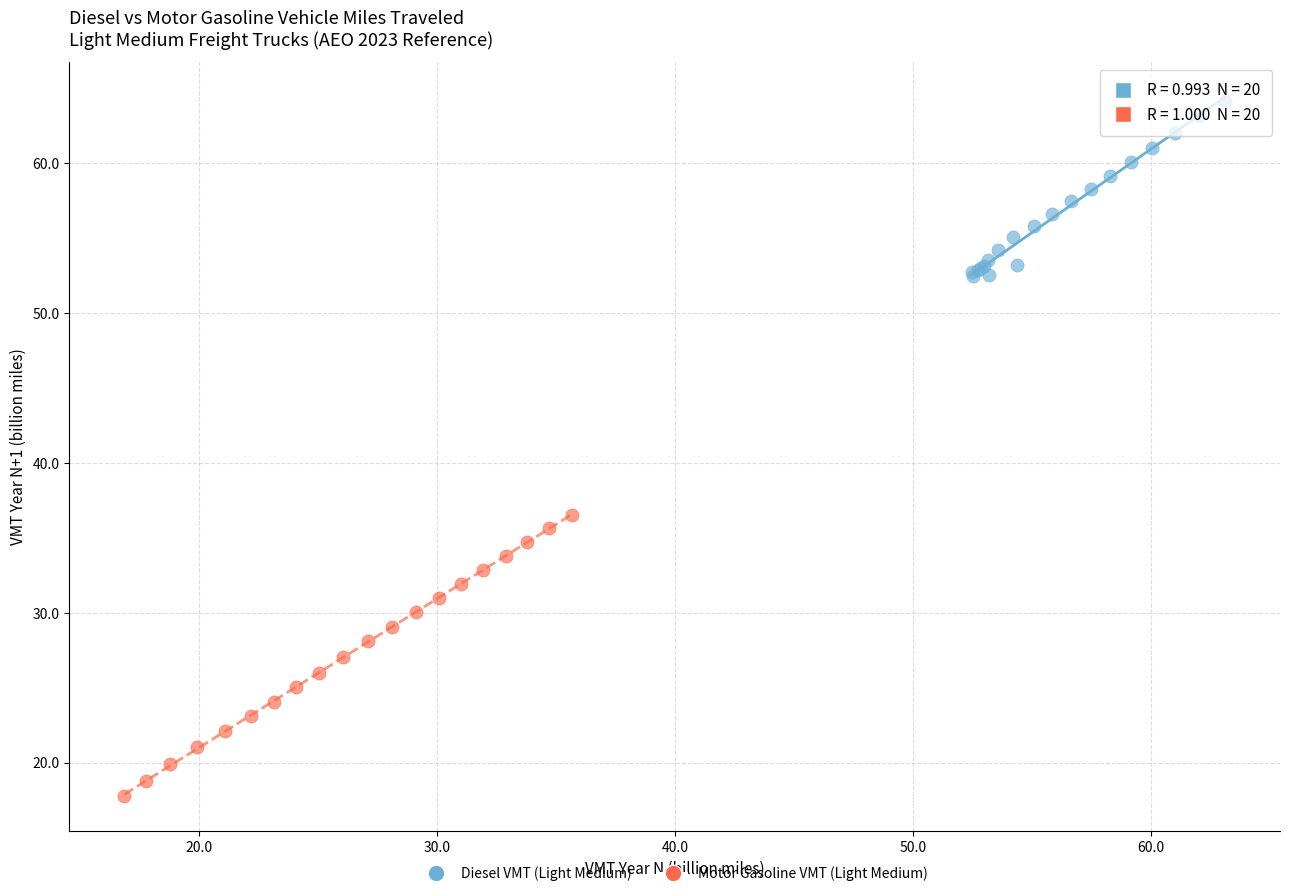

Which series reaches the minimum Y coordinate?

Motor Gasoline VMT (Light Medium)